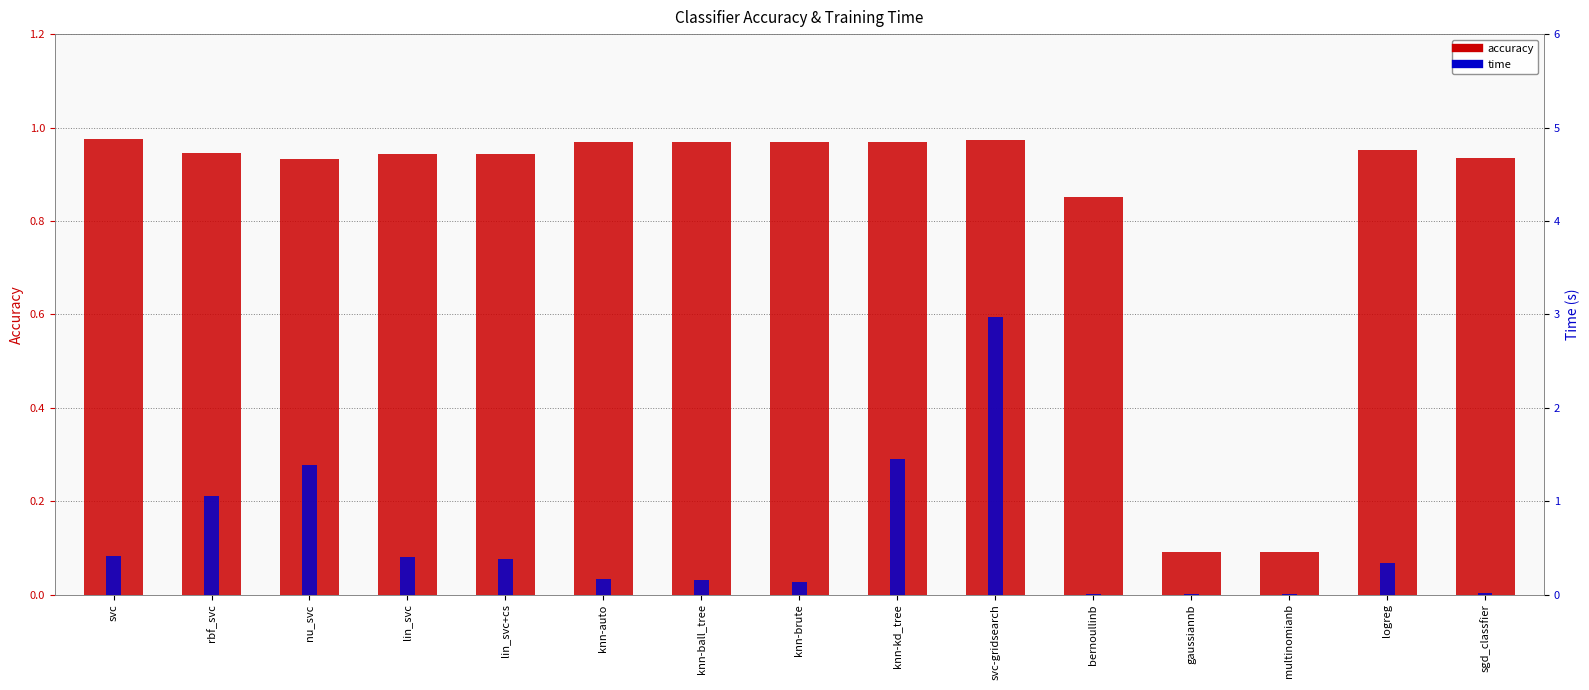

What is the sum of all accuracy values?

12.5